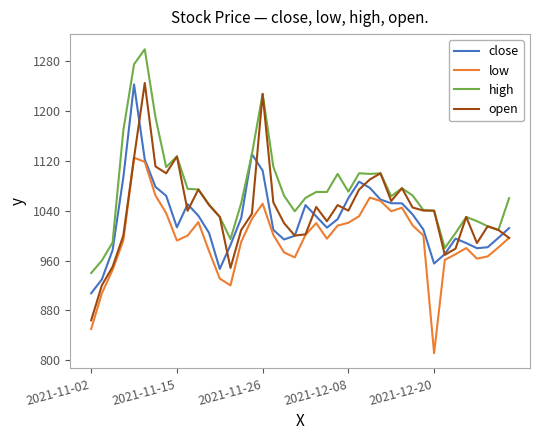

Which series has the widest spread of values?

open